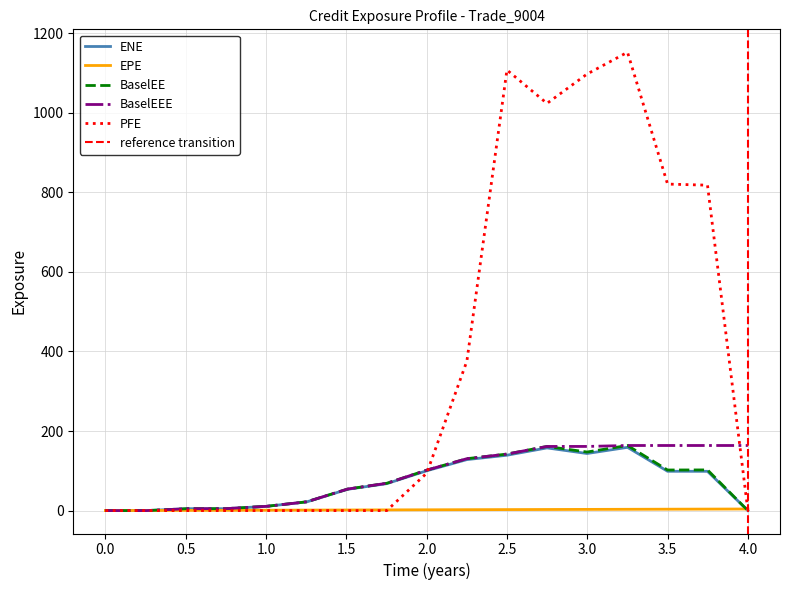

What is the highest value of the BaselEEE series?

163.6